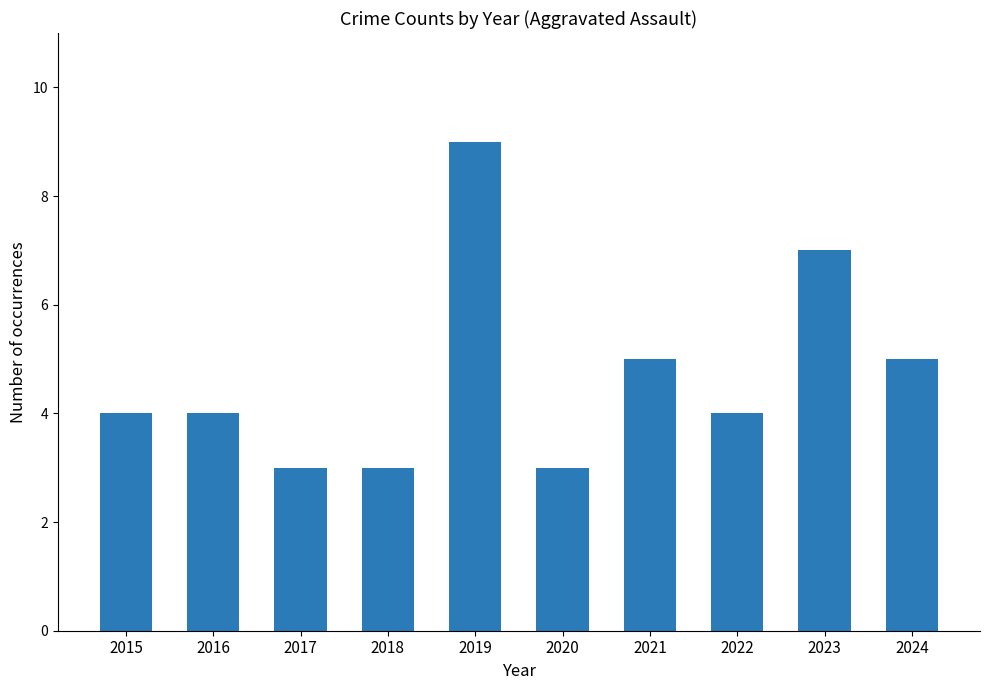

What is the greatest value displayed?

9